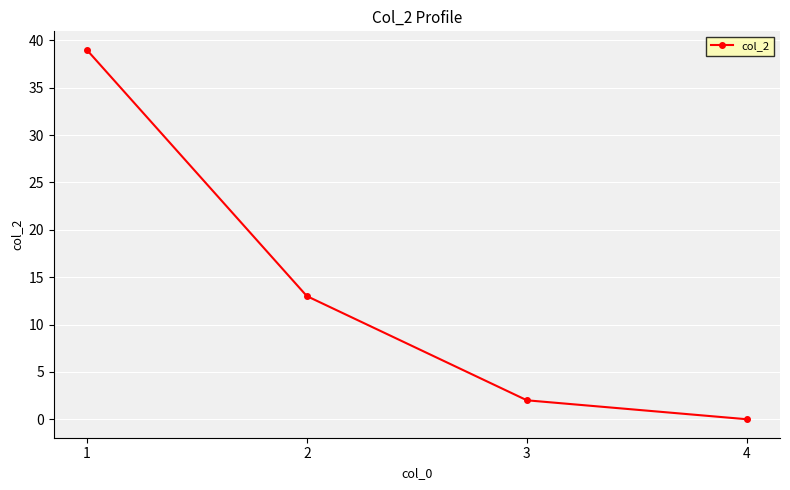

Which category has the lowest value across all series?

4